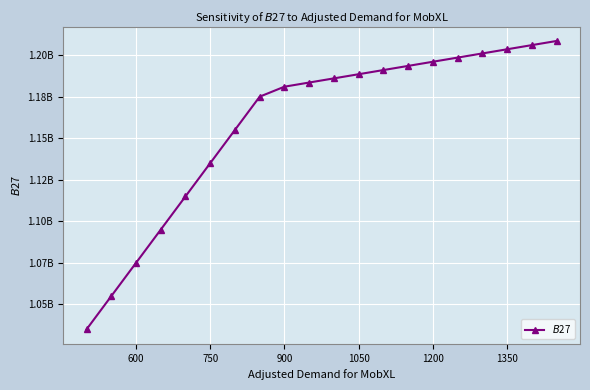

What is the sum of all values?

23177000000